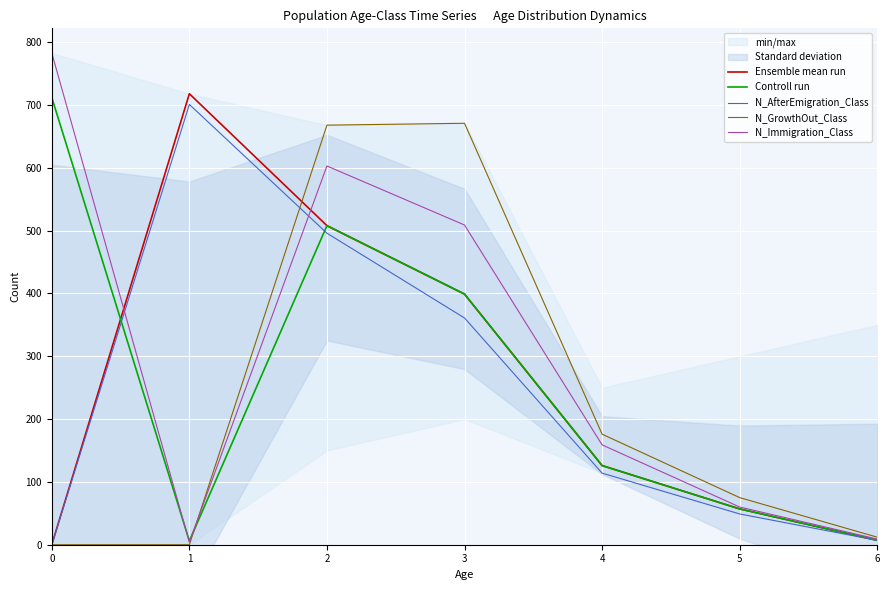

Is the value of Ensemble mean run at 2 greater than the value of Controll run at 0?

No